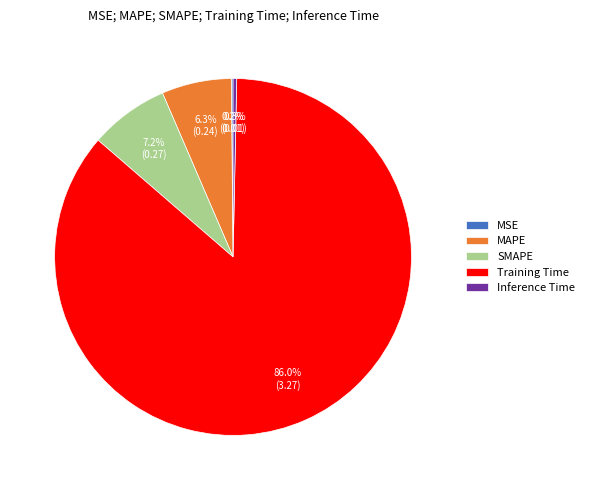

Which category has the biggest portion of the pie?

Training Time